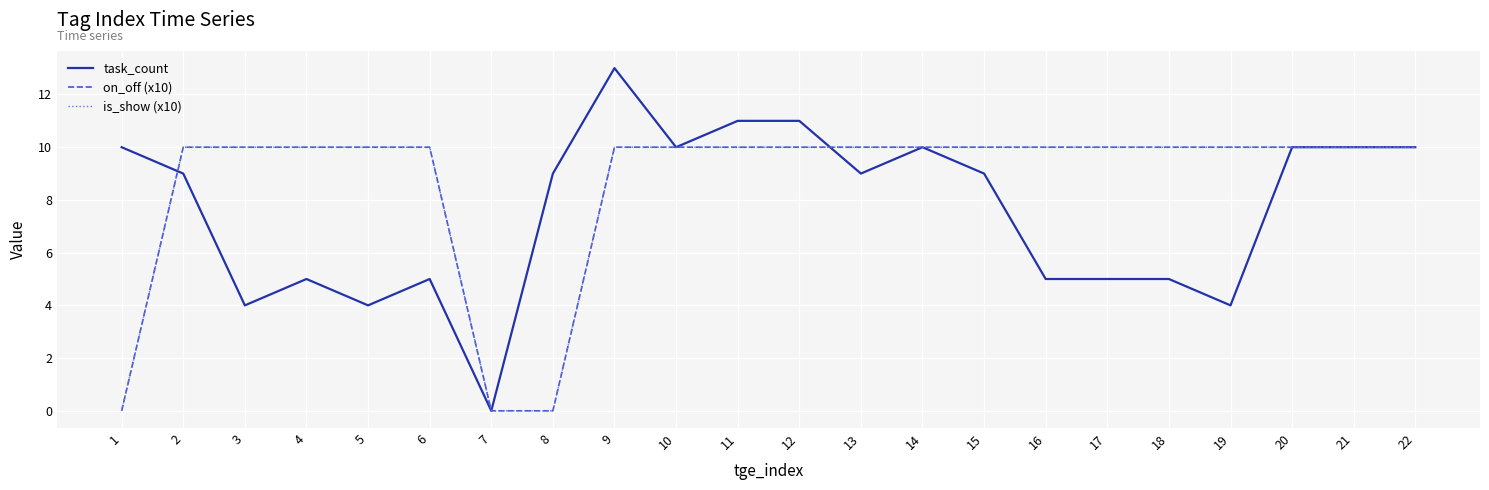

Does the chart have visible grid lines?

Yes